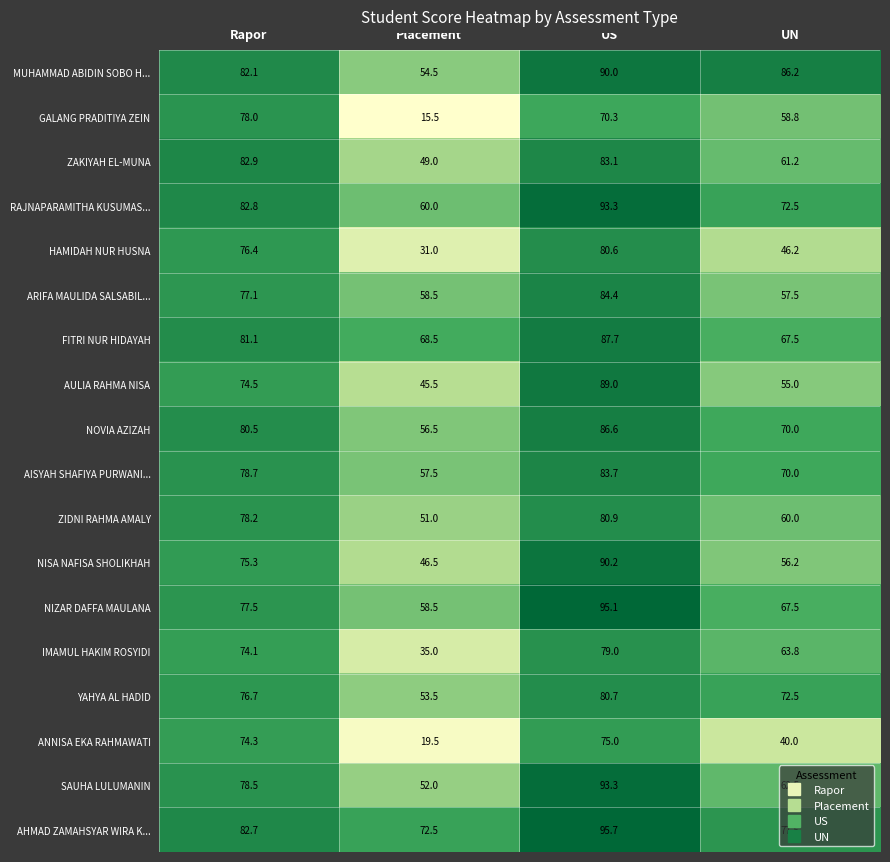

The MUHAMMAD ABIDIN SOBO H... series shows 149.9 at UN. True or false?

False